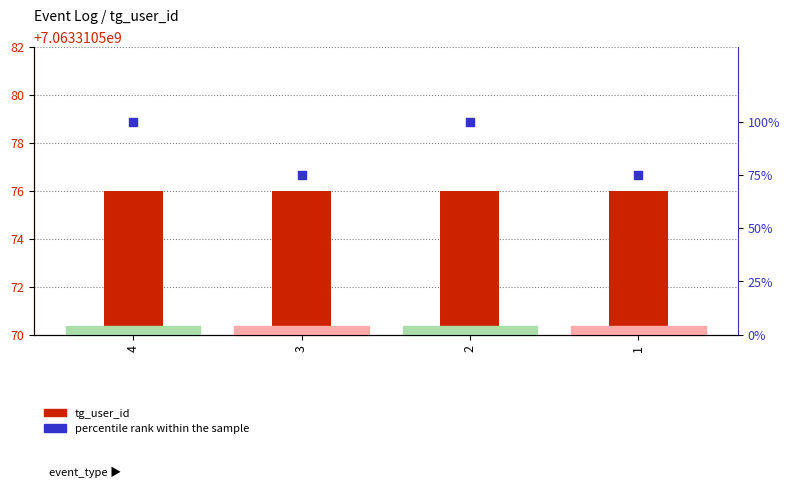

Which series contains the lowest Y value?

percentile rank within the sample